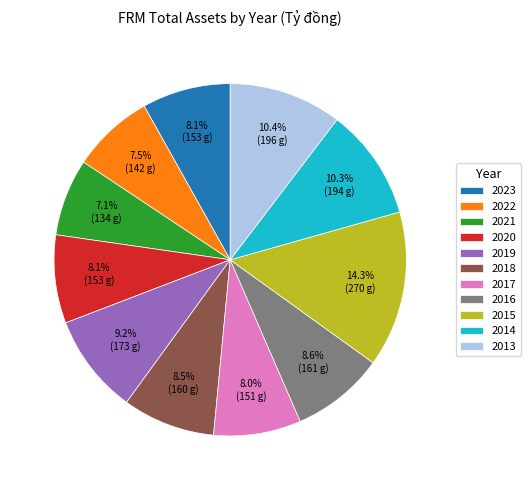

To the nearest percent, what percentage of the pie is 2021?

7%